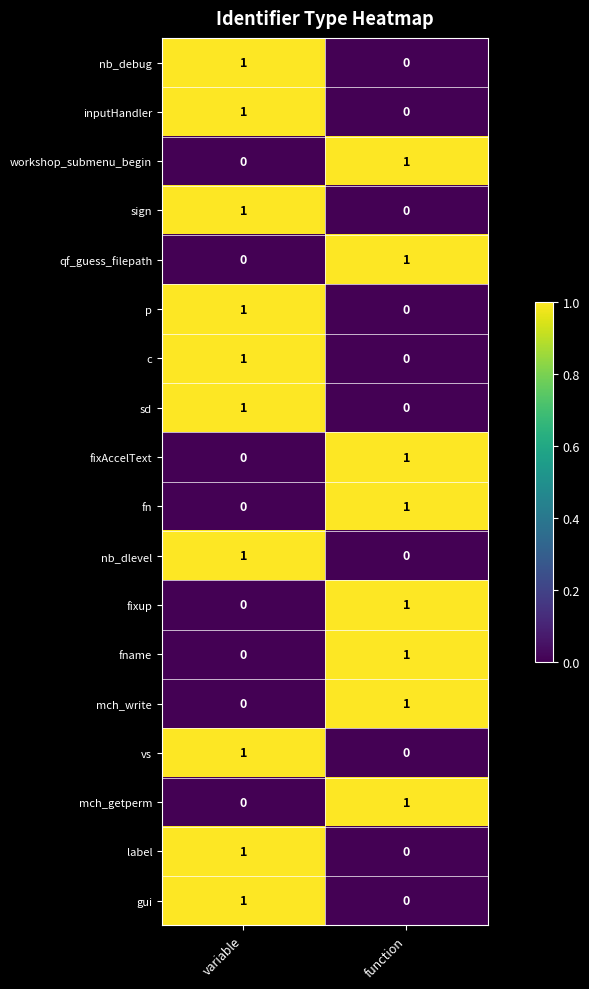

How many data points does each series have?

2